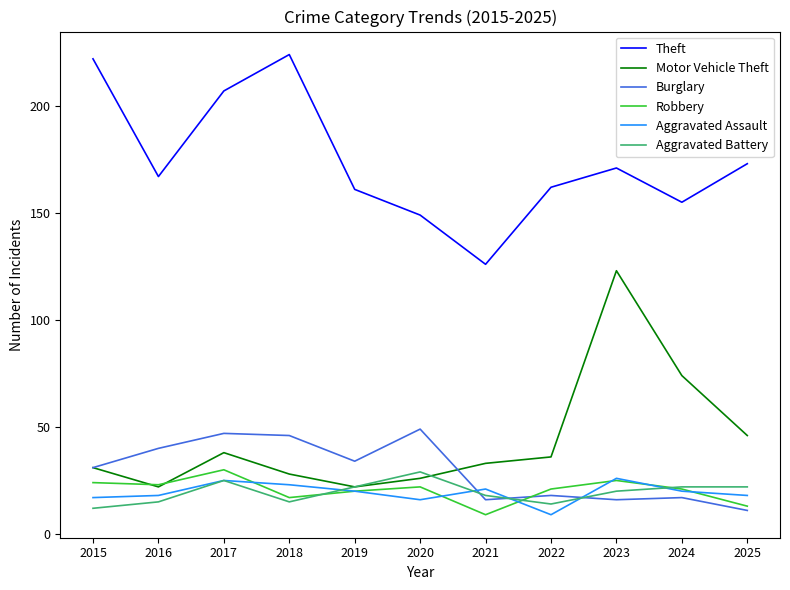

After their last crossing, which series has the higher values: Motor Vehicle Theft or Robbery?

Motor Vehicle Theft